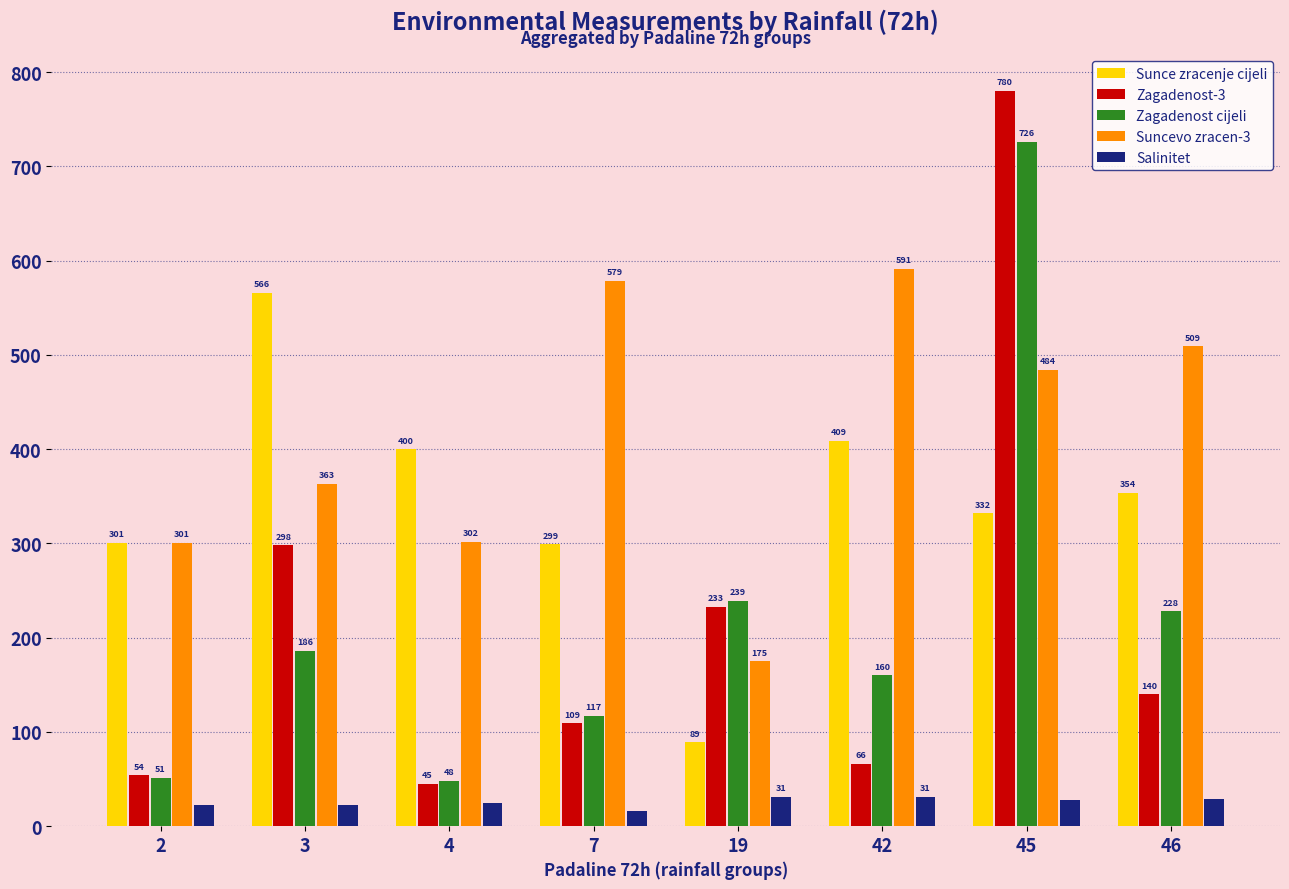

At which category does the chart reach its minimum across all series?

7